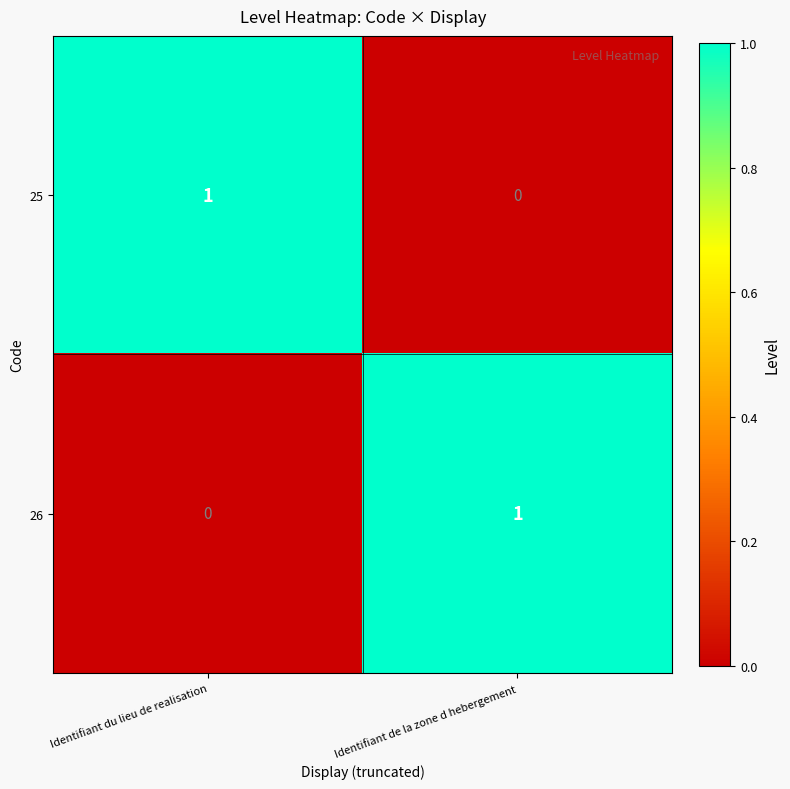

List the labels in order of 26 value, smallest first.

Identifiant du lieu de realisation, Identifiant de la zone d hebergement